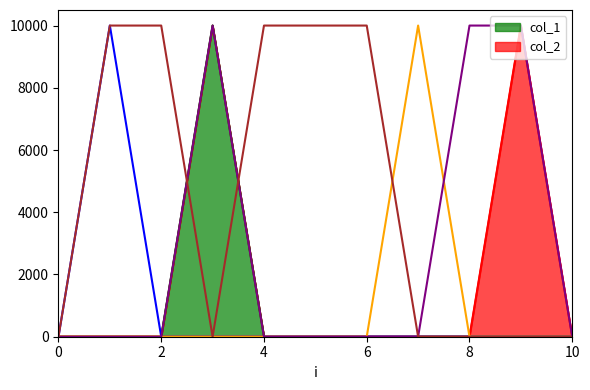

Which category has the highest value across all series?

6